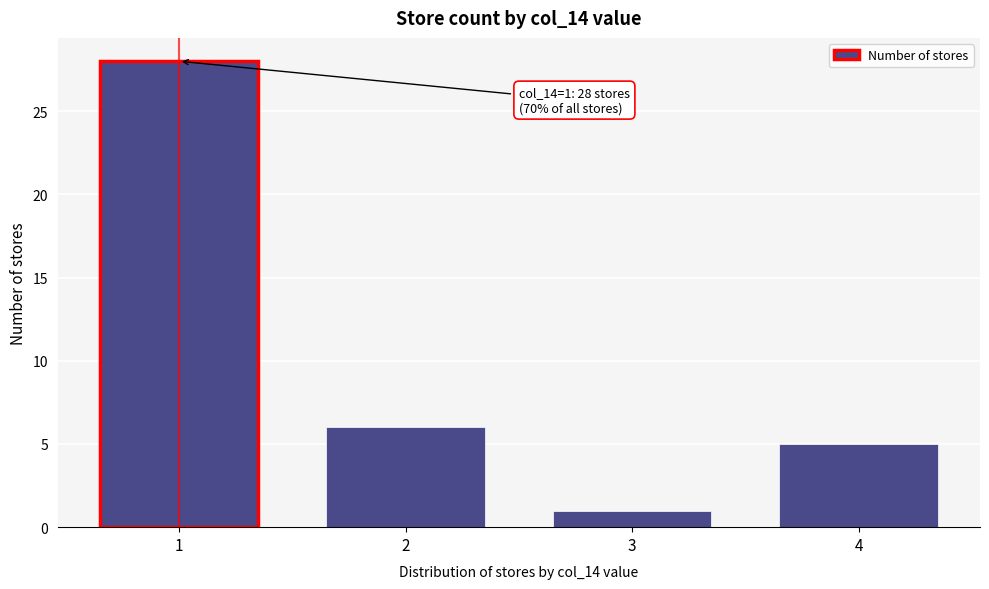

Reading right to left, transcribe all the data shown in this chart.

5	1	6	28